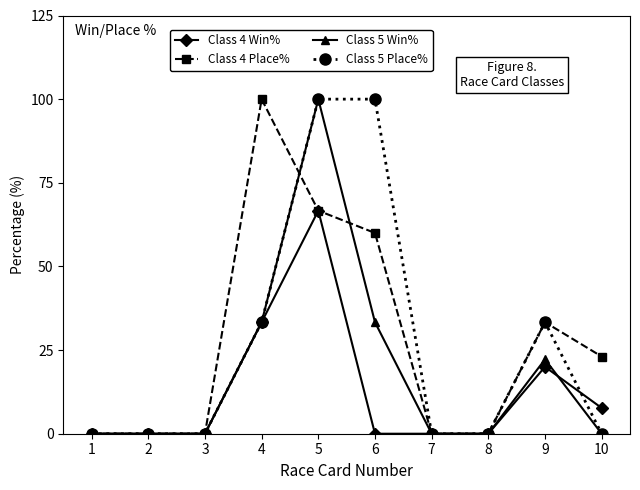

Between 6 and 8, which series saw the biggest shift?

Class 5 Place%